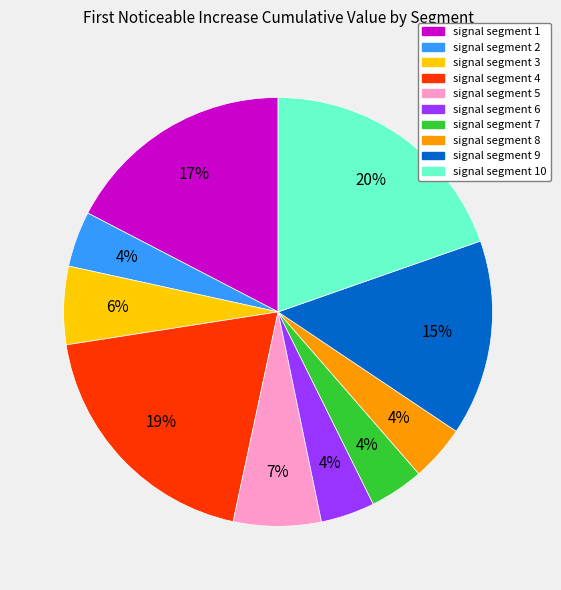

Count the number of slices in the pie.

10